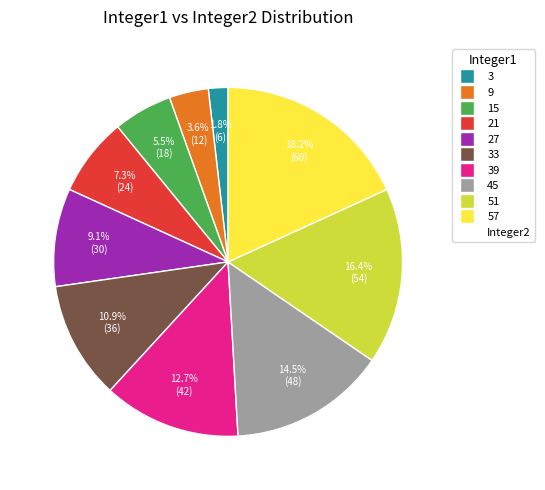

Is there a majority slice in this chart?

No